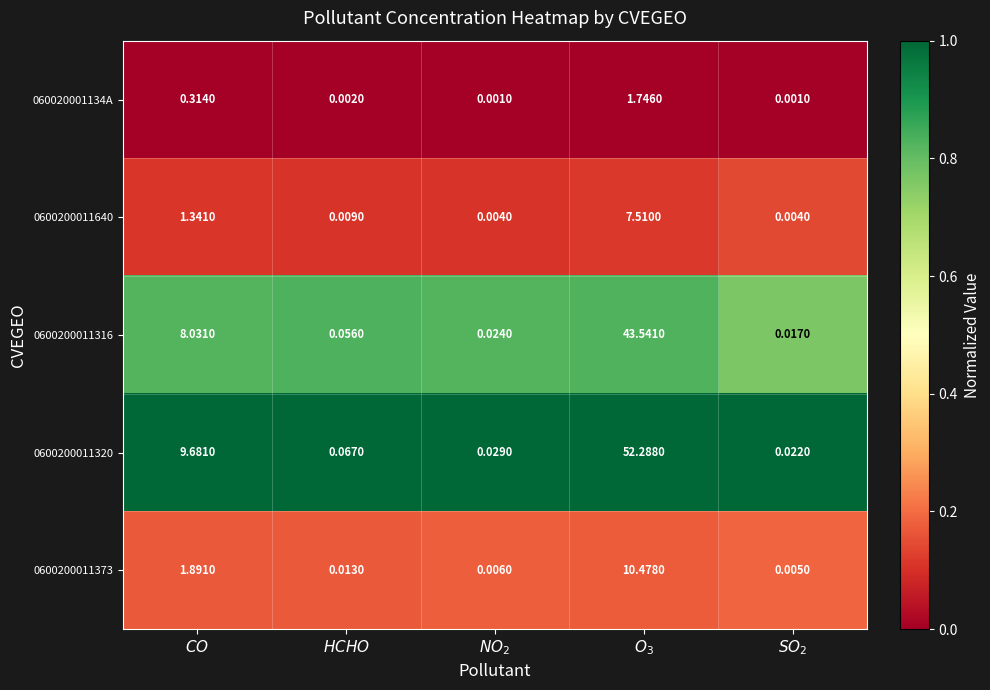

At which category is the sum across all series the highest?

$O_3$